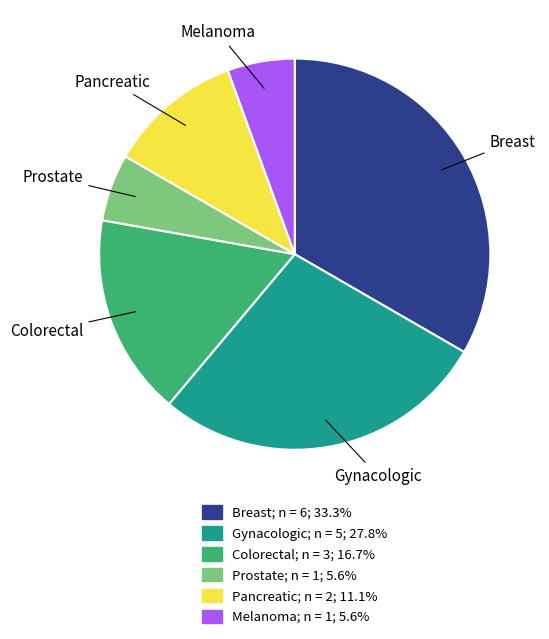

Is there any slice that represents more than half of the pie?

No